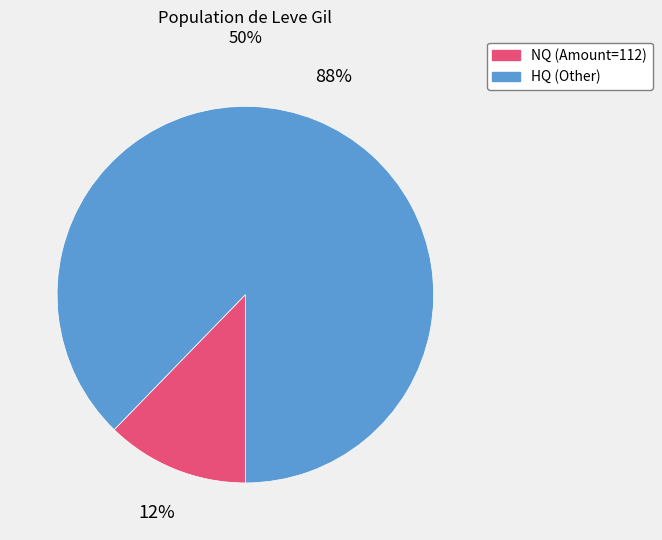

Which has a higher value, HQ (Other) or NQ (Amount=112)?

HQ (Other)